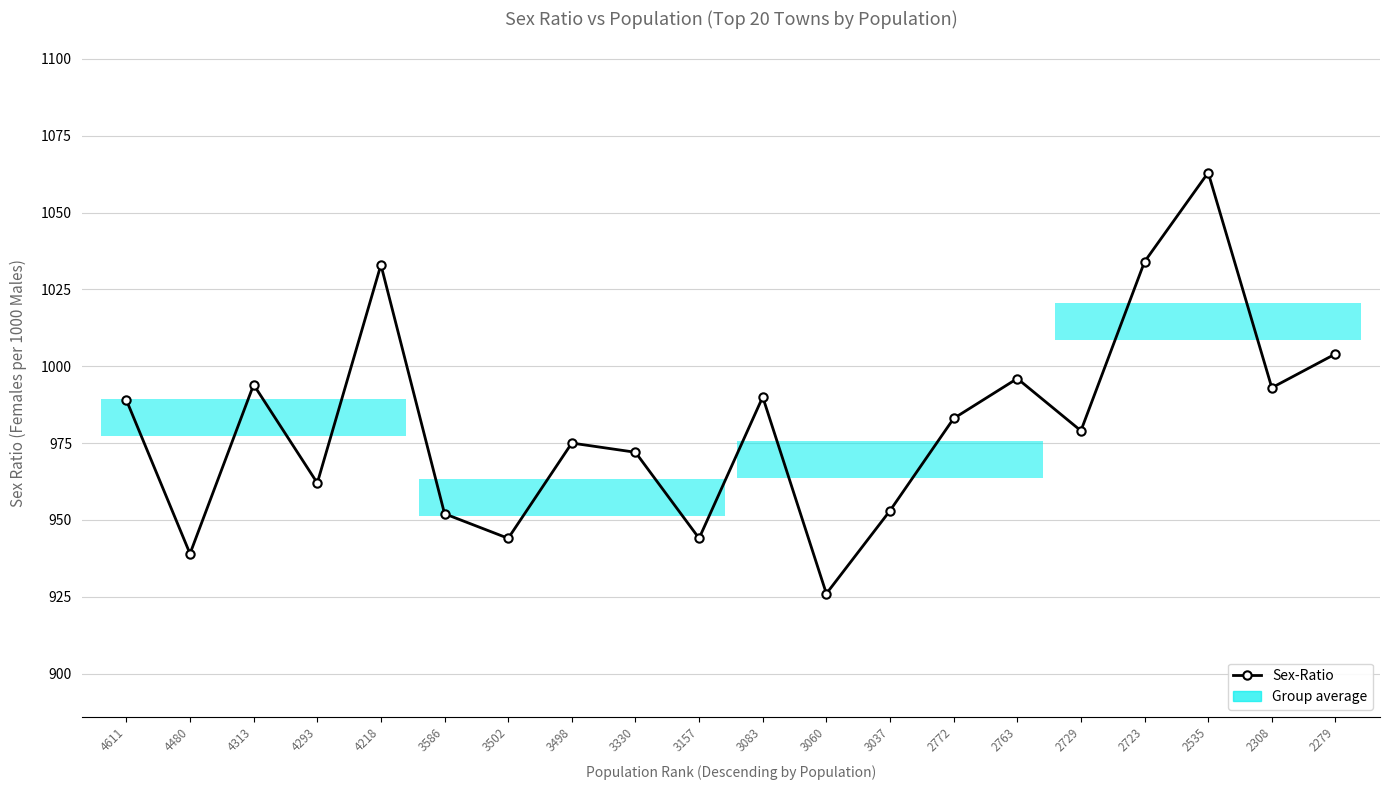

How many values exceed 983?

9